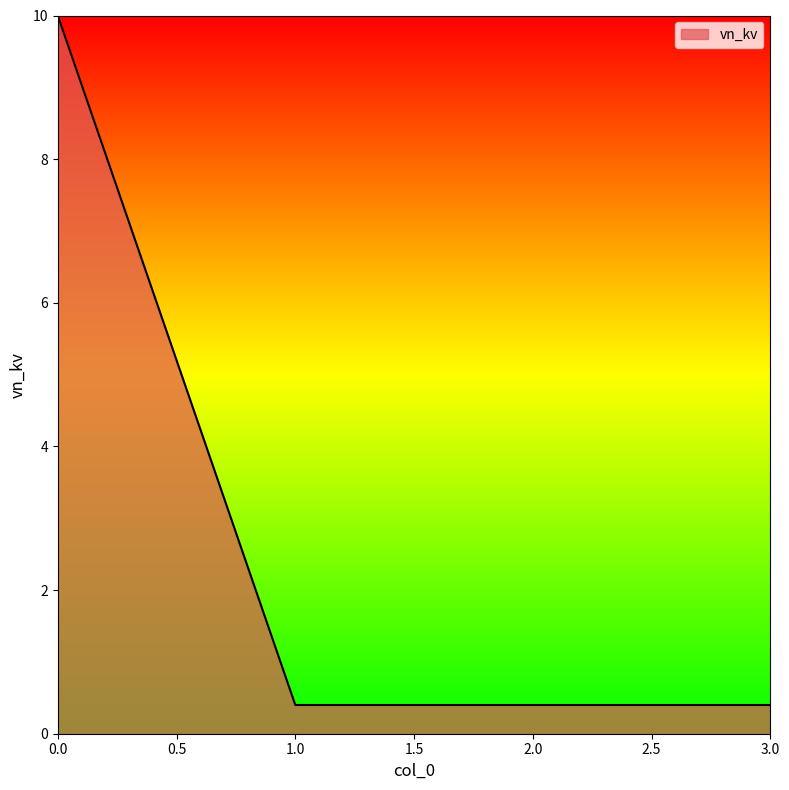

What is the smallest value displayed?

0.4